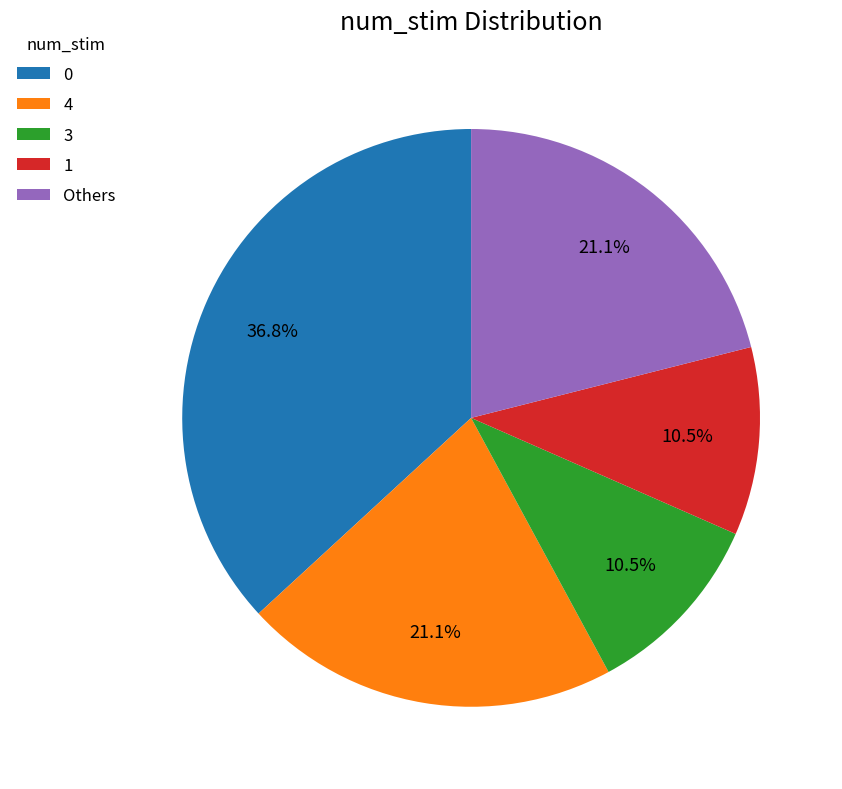

Is there any slice that represents more than half of the pie?

No